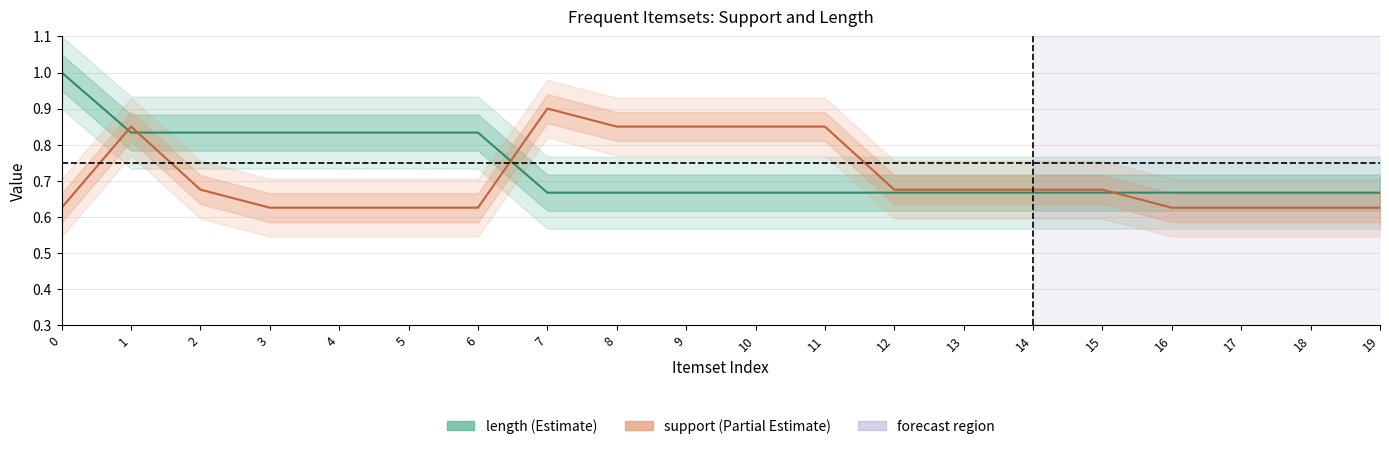

Which series has the largest total across all categories?

length